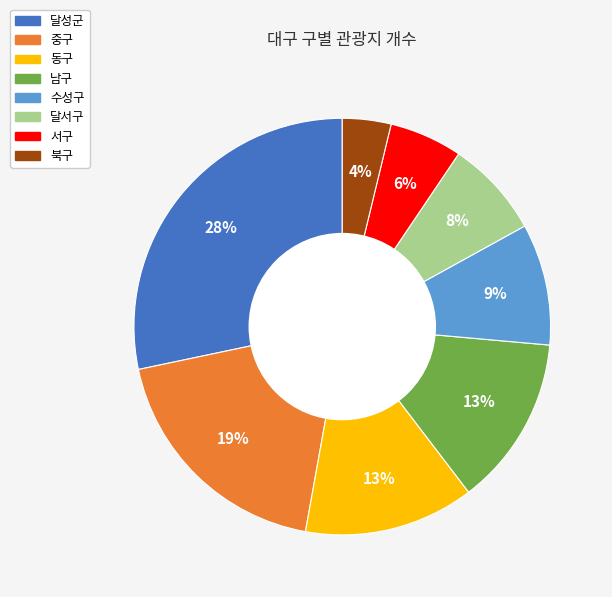

Combined, do 동구 and 북구 account for over 50%?

No